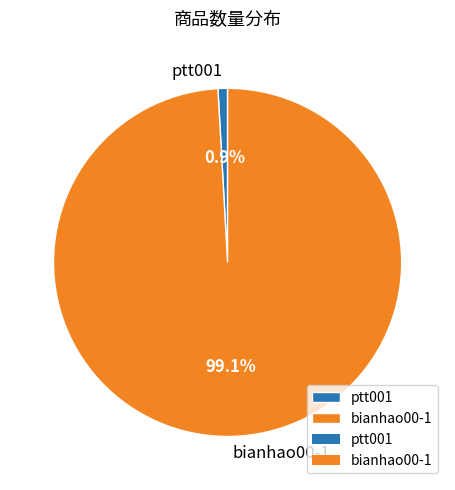

Is the sum of bianhao00-1 and ptt001 greater than half?

Yes